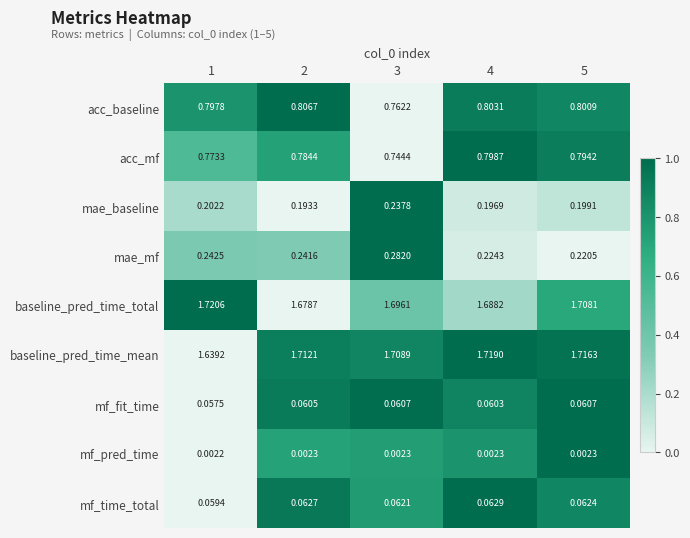

Between 2 and 5, which series saw the biggest shift?

baseline_pred_time_total